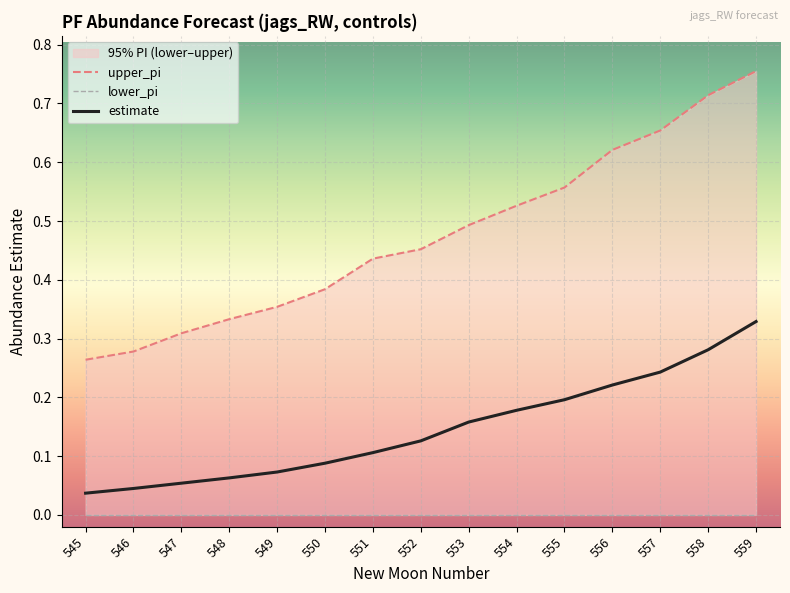

Which series has the largest range (max minus min)?

upper_pi